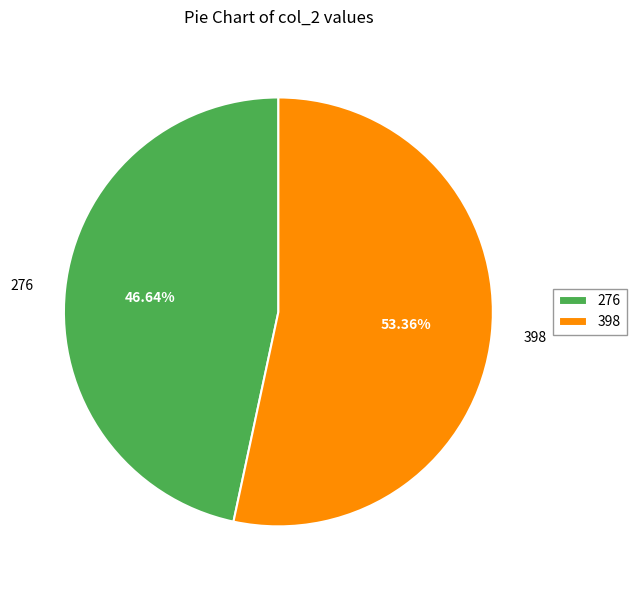

Do 398 and 276 together represent more than half of the pie?

Yes